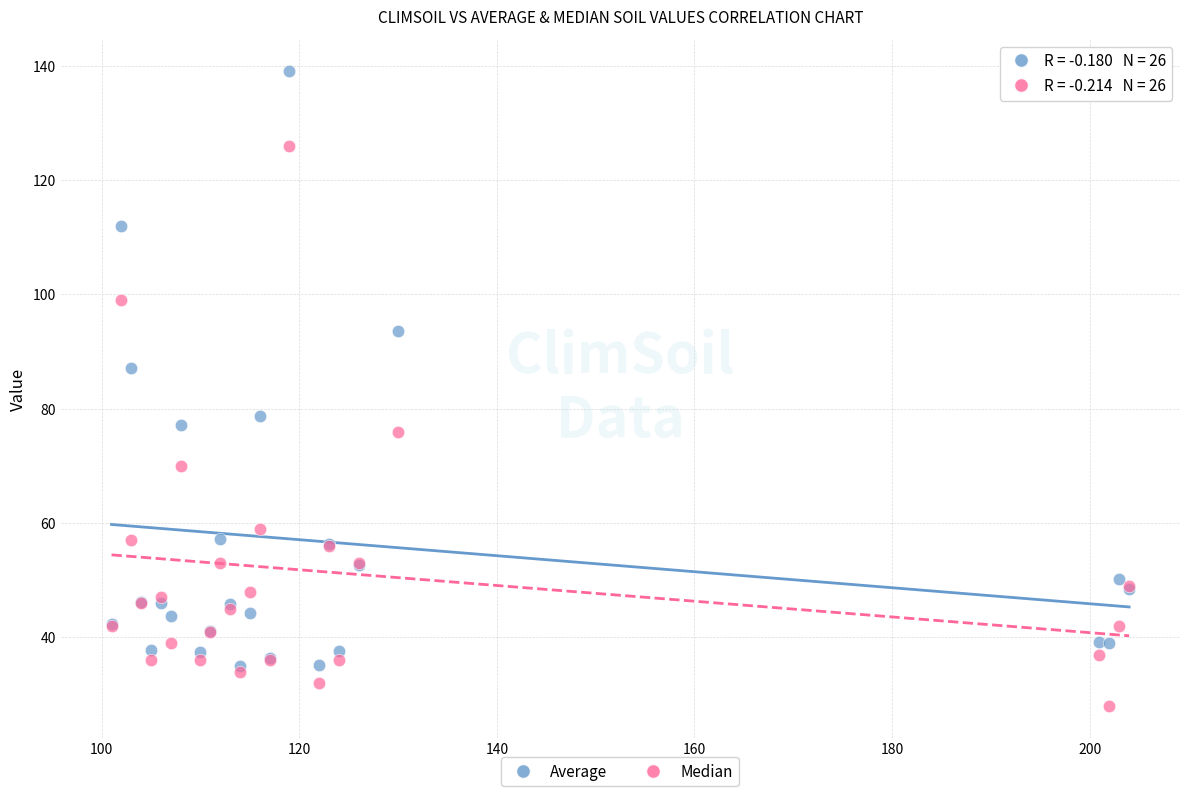

What are all the series names shown in the legend?

Average, Median